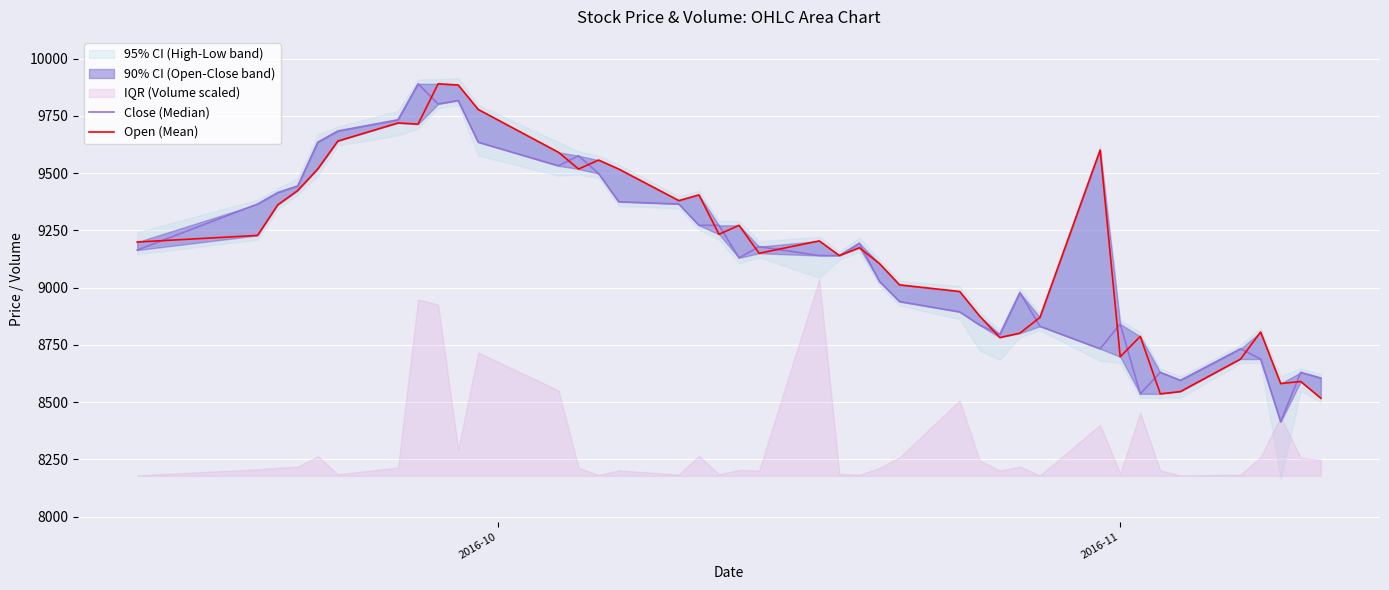

Reading left to right, transcribe all the data shown in this chart.

Close (Median): 9164	9365	9415	9444	9635	9684	9733	9890	9802	9817	9635	9532	9576	9498	9375	9365	9272	9272	9130	9179	9140	9140	9194	9027	8939	8894	8836	8796	8978	8831	8733	8841	8536	8630	8595	8733	8688	8414	8630	8605
Open (Mean): 9199	9228	9361	9424	9518	9640	9719	9714	9890	9885	9778	9591	9518	9557	9518	9380	9405	9233	9272	9150	9204	9140	9174	9105	9012	8983	8875	8782	8801	8870	9601	8698	8787	8536	8546	8688	8806	8581	8590	8517